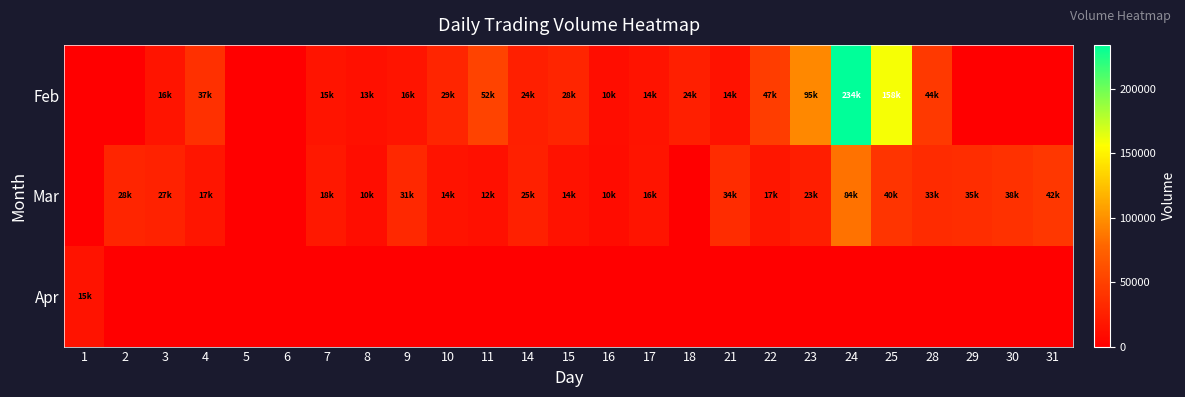

At which category does the chart reach its minimum across all series?

1